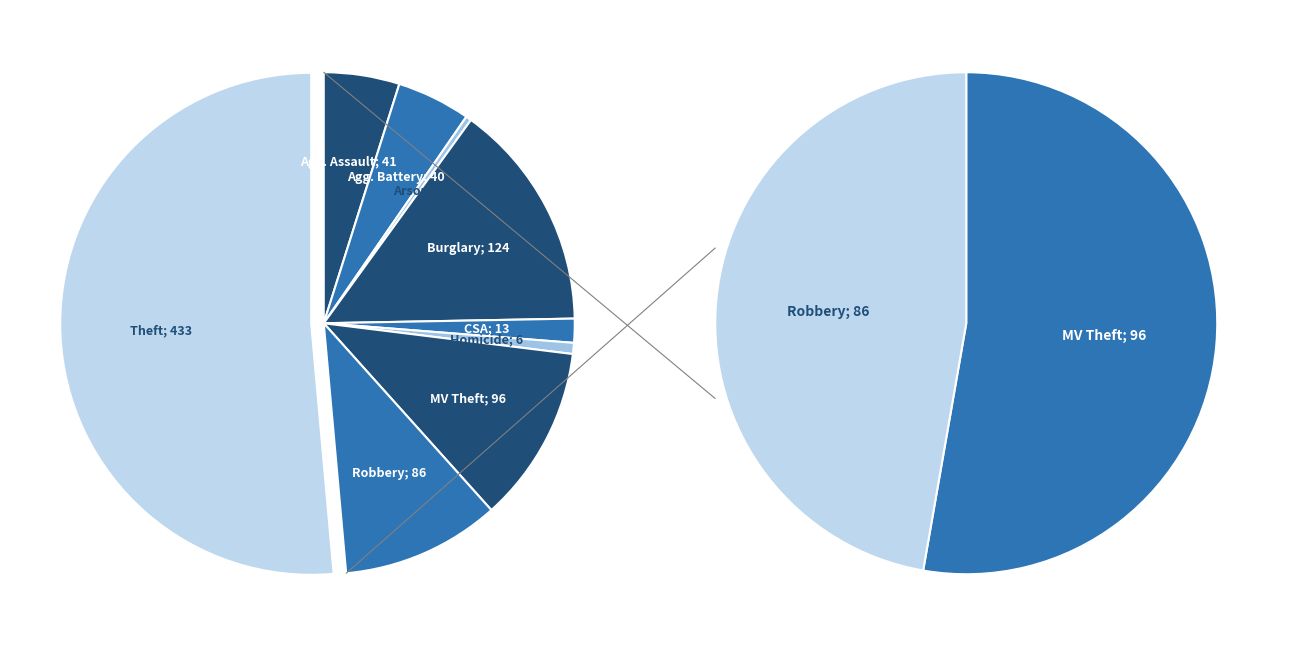

Count the number of slices in the pie.

9